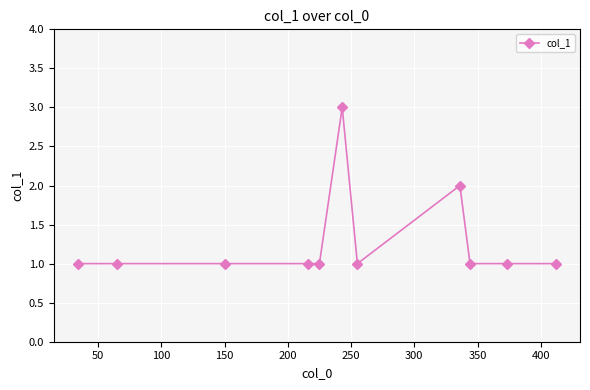

What is the value of the 10th point from the left?

1